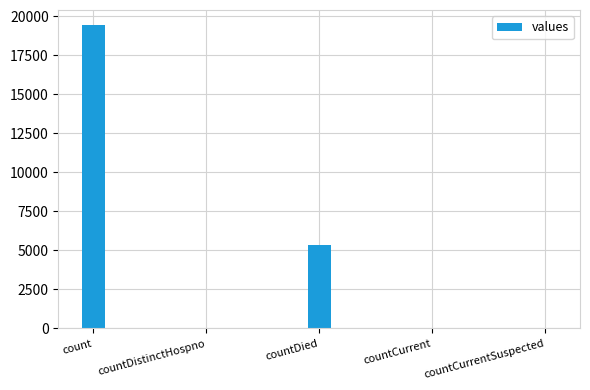

Which label corresponds to the largest value in the chart?

count